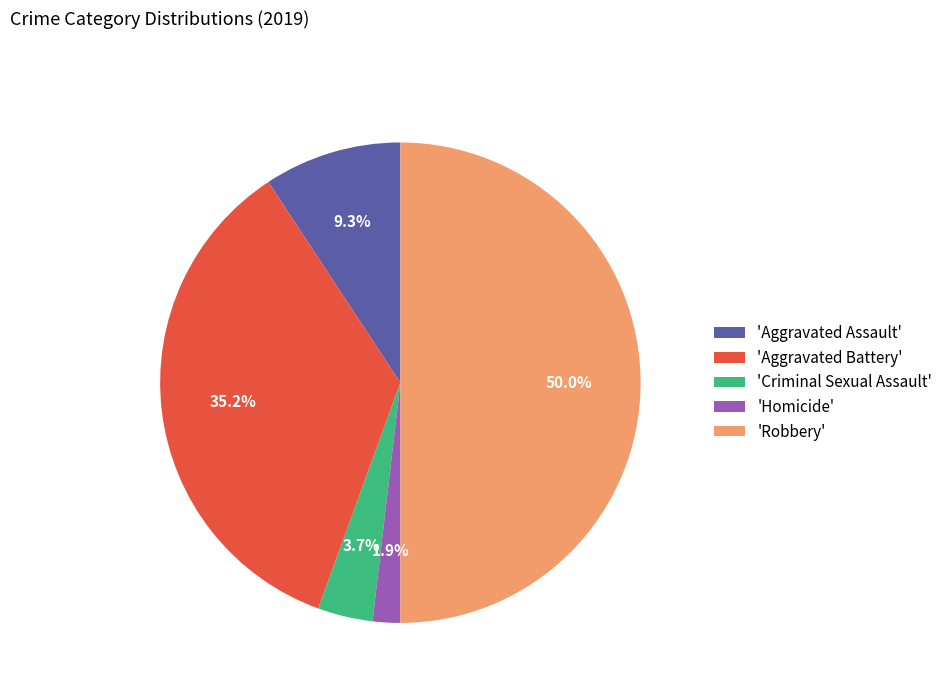

Do 'Homicide' and 'Aggravated Assault' together represent more than half of the pie?

No